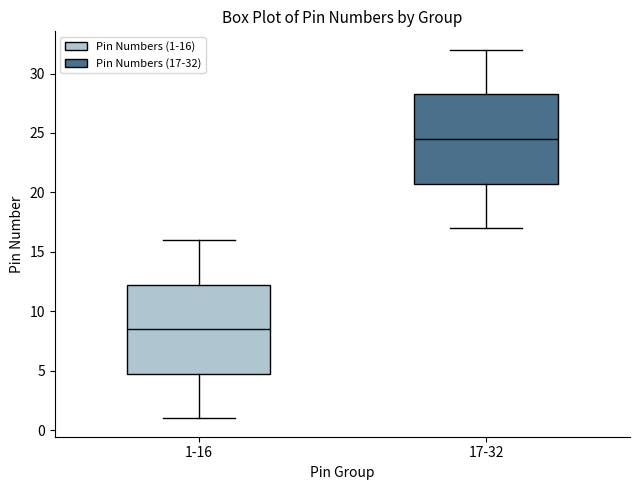

Reading left to right, read every box against the y-axis: the position of its median line, the range the box covers, and the ends of its whiskers. The values are not printed on the chart, so give them approximately, as read against the axis.

1-16: median 8.5, box 5.0 to 12.5, whiskers 1.0 to 16.0
17-32: median 24.5, box 21.0 to 28.5, whiskers 17.0 to 32.0